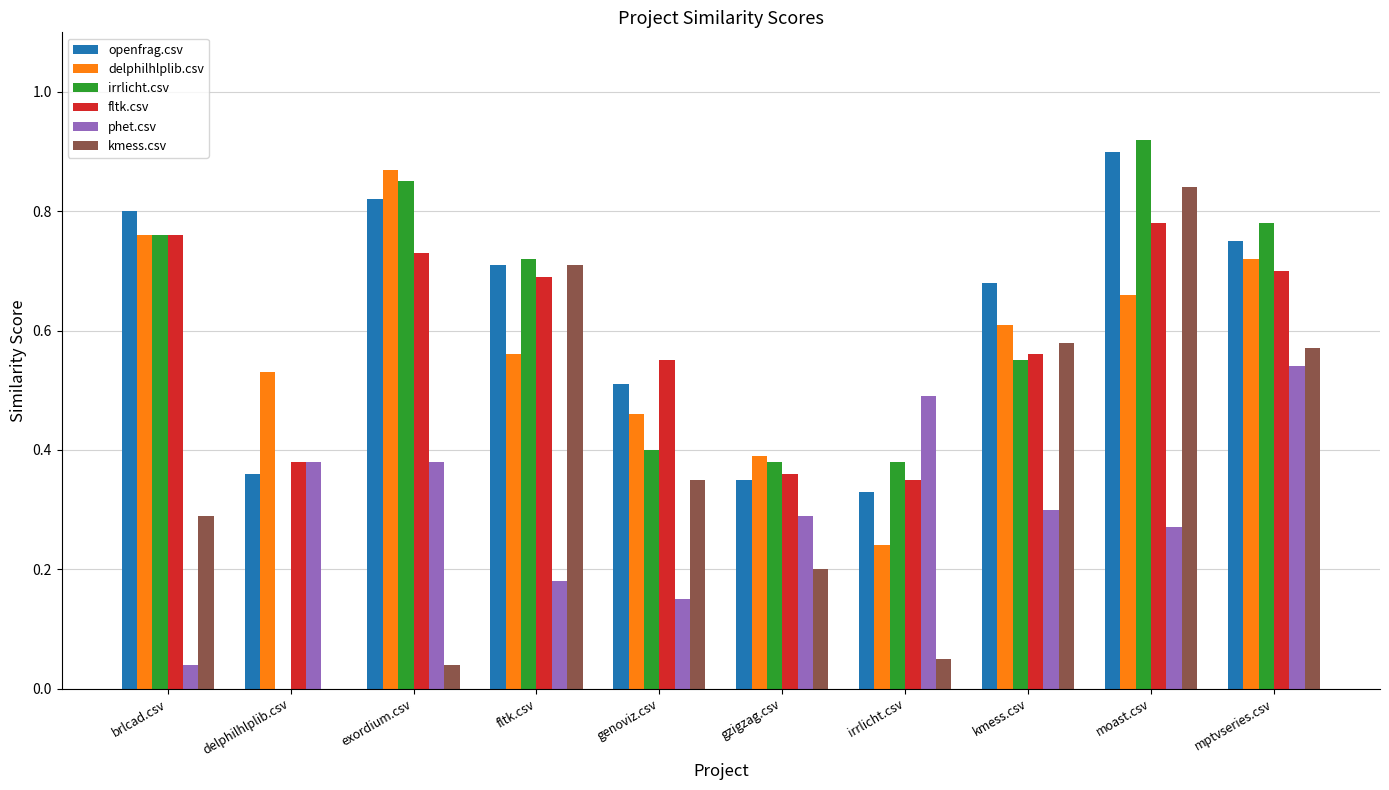

At which category does the chart reach its peak across all series?

moast.csv